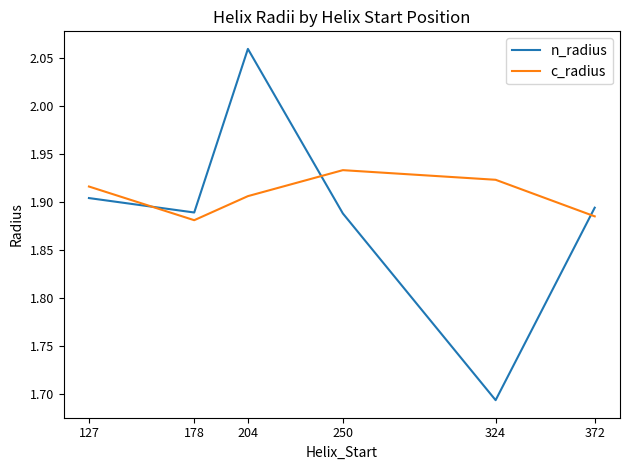

How many times do c_radius and n_radius cross each other?

3